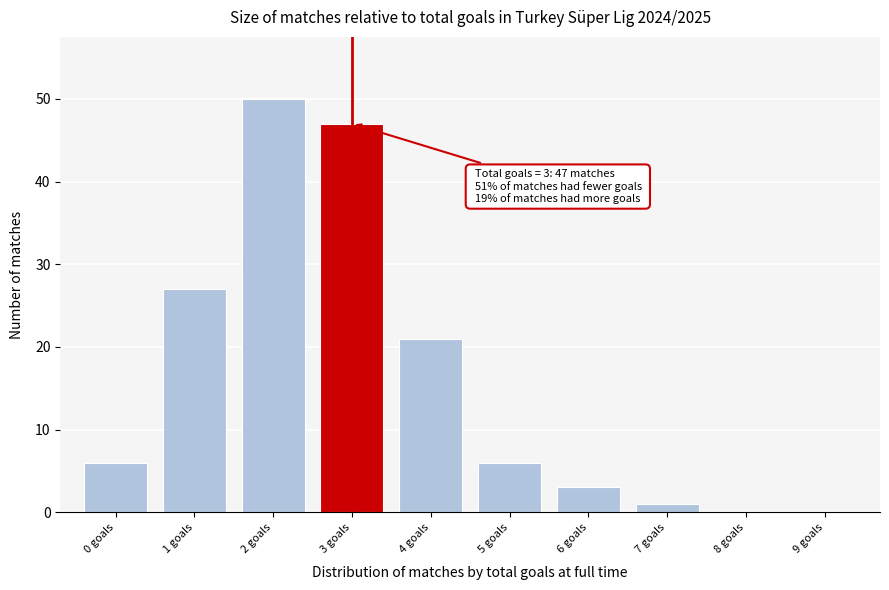

Reading left to right, extract all data points from this chart.

0 goals=6	1 goals=27	2 goals=50	3 goals=47	4 goals=21	5 goals=6	6 goals=3	7 goals=1	8 goals=0	9 goals=0